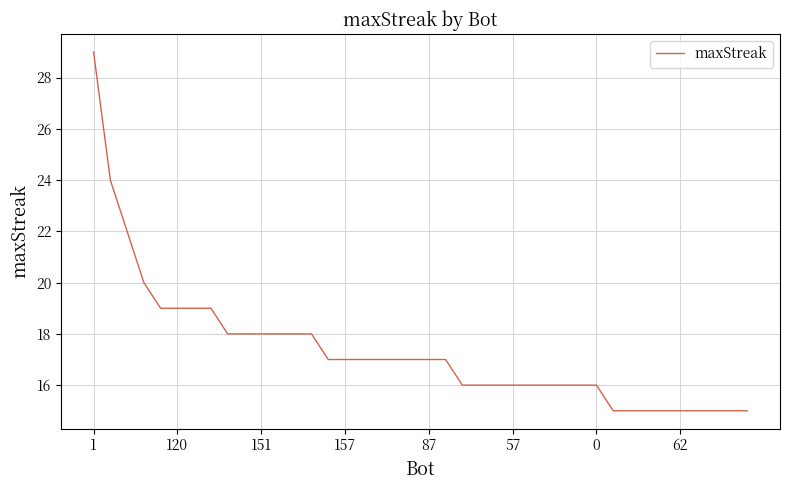

What is the difference between the maximum and minimum values?

14